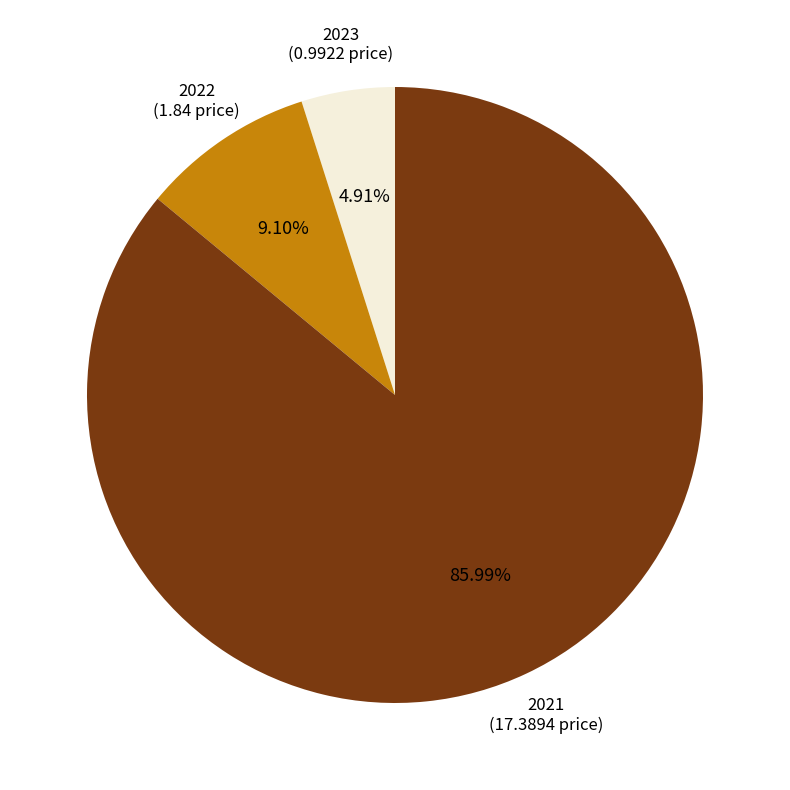

Does any single category account for the majority?

Yes